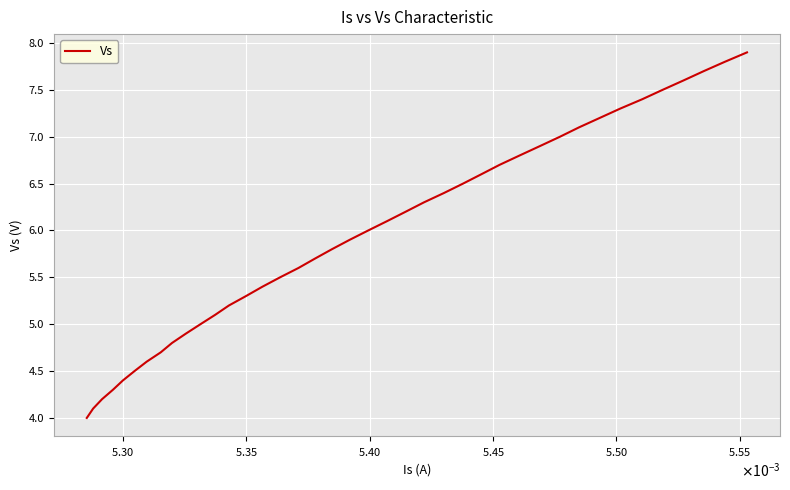

What is the maximum value shown in the chart?

7.9